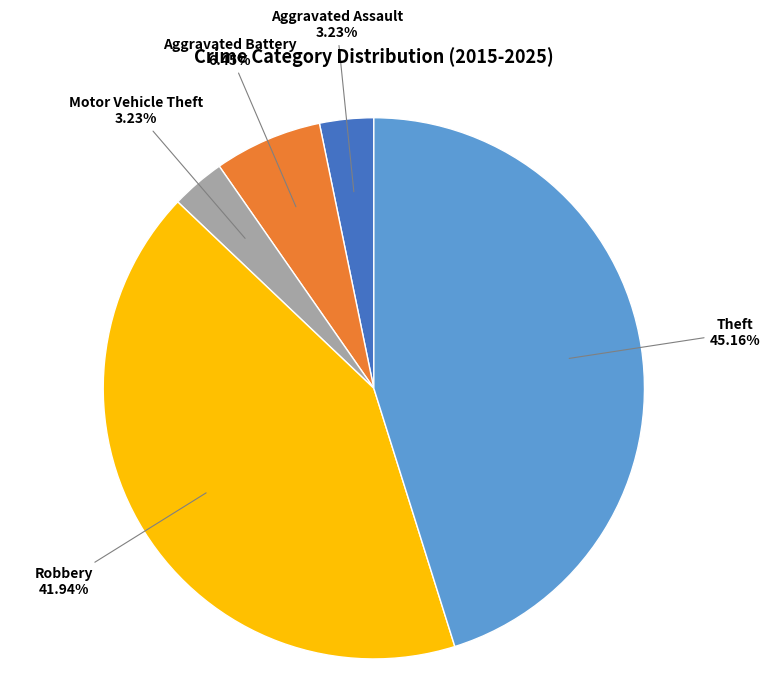

Combined, do Motor Vehicle Theft and Theft account for over 50%?

No